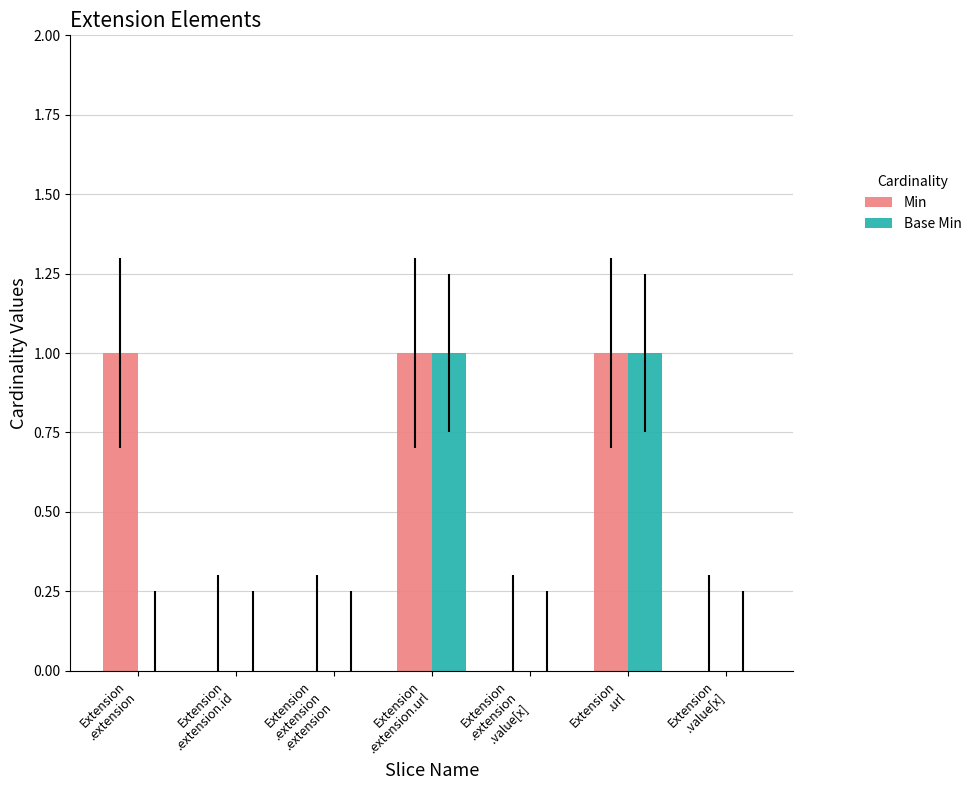

How many series are shown in this chart?

2